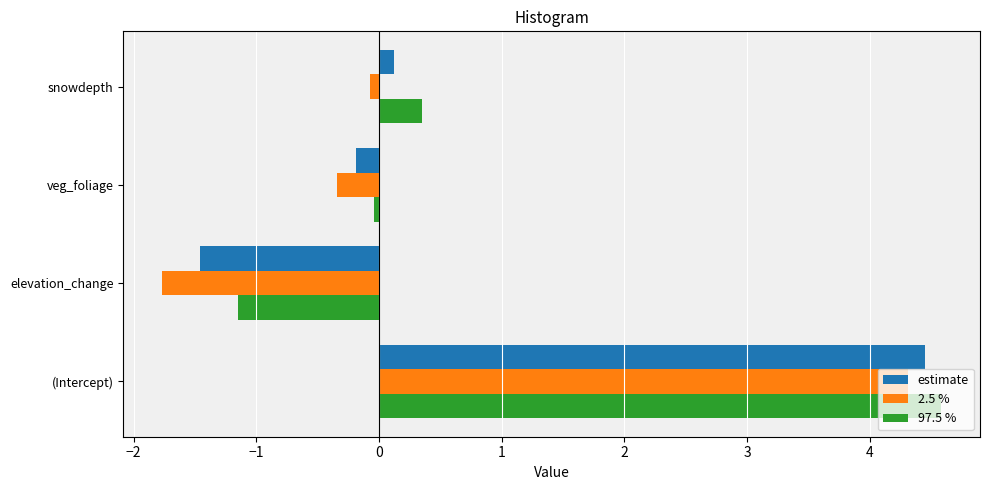

What is the difference between the maximum and second lowest values in the 97.5 % series?

4.6